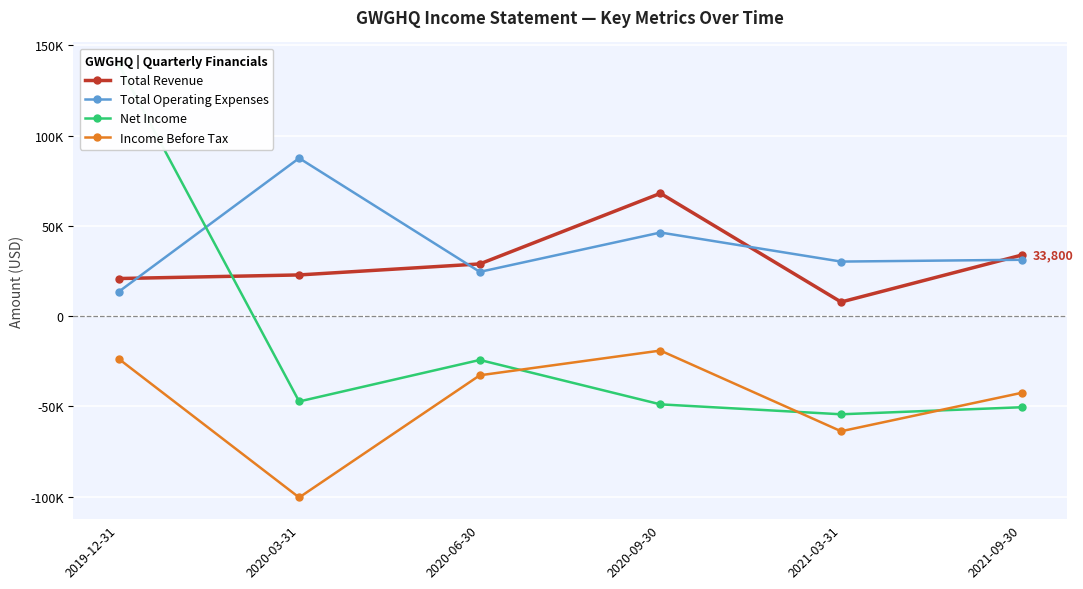

What is the label of the 1st point from the right?

2021-09-30